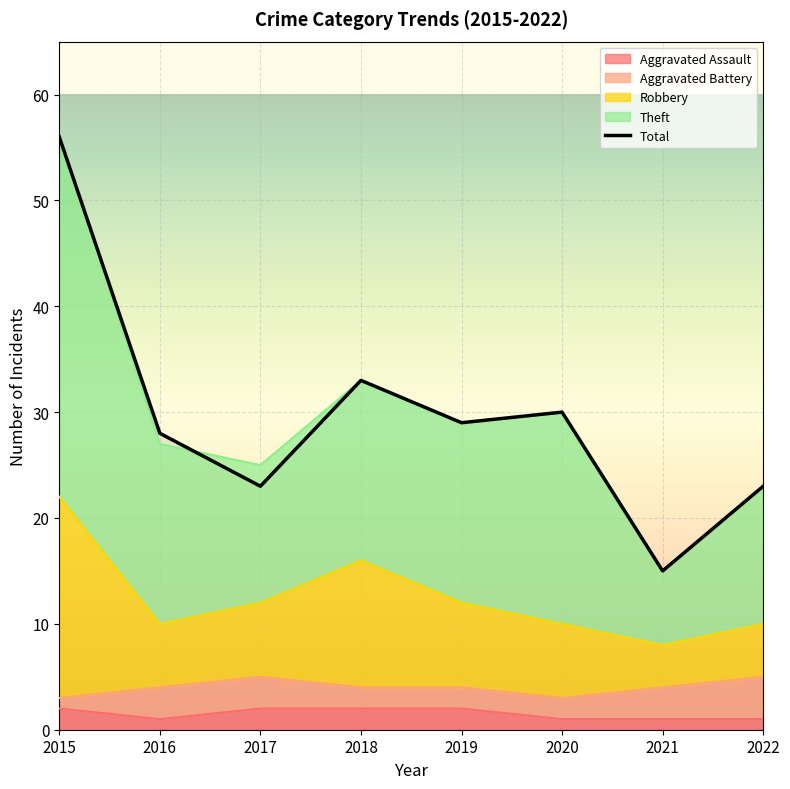

Which series has the largest total across all categories?

Total